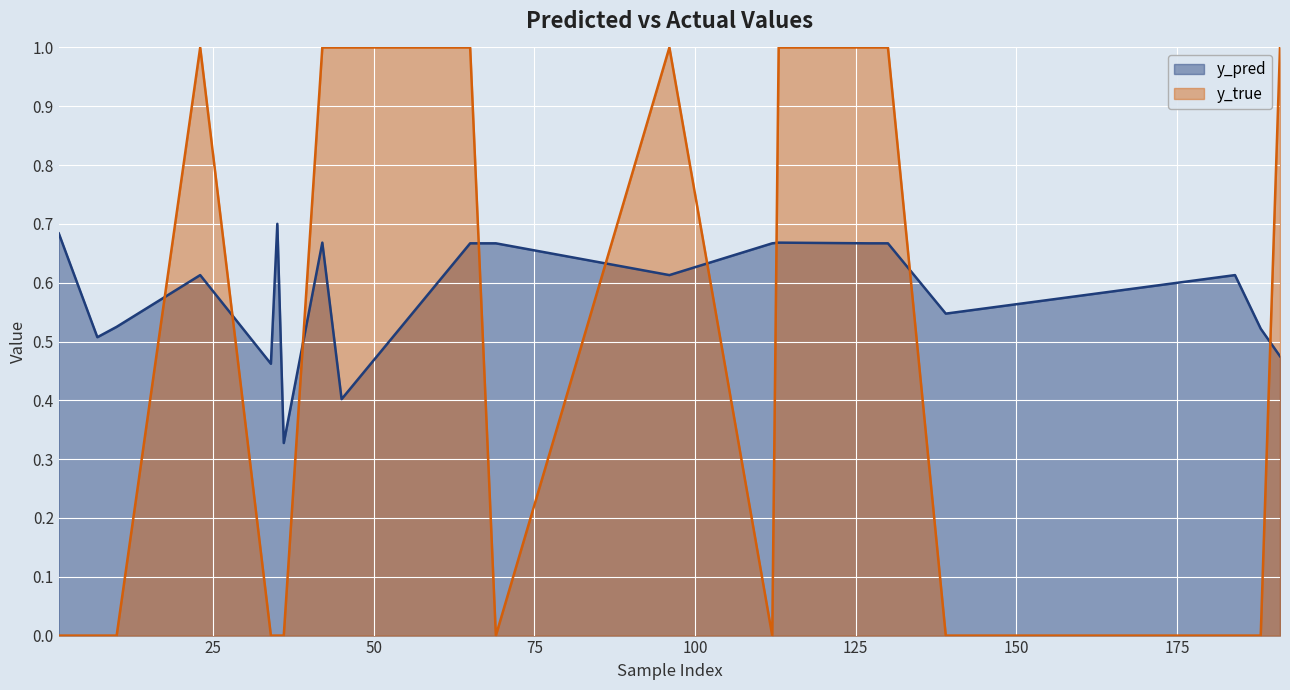

What is the sum of the y_pred values at 65 and 23?

1.3